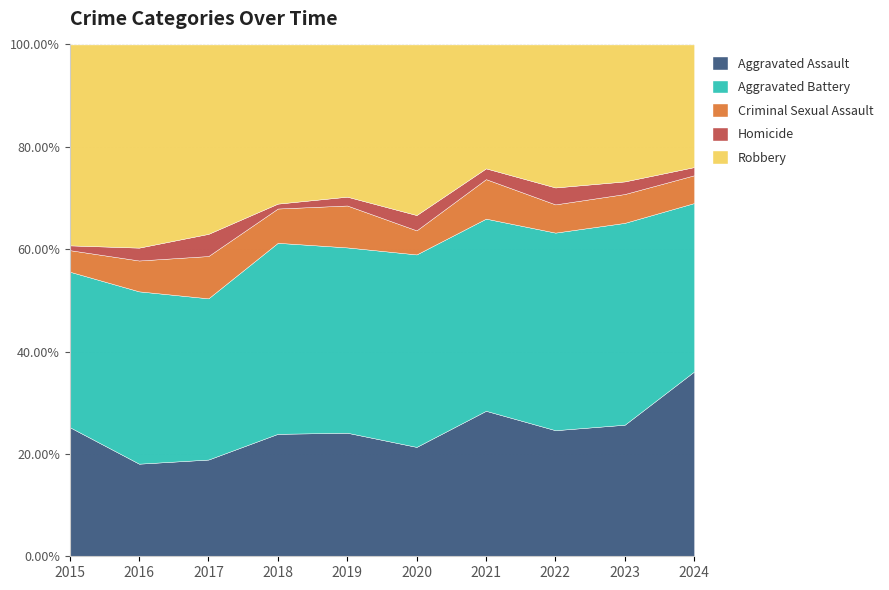

True or false: Criminal Sexual Assault and Aggravated Assault cross at least once.

False